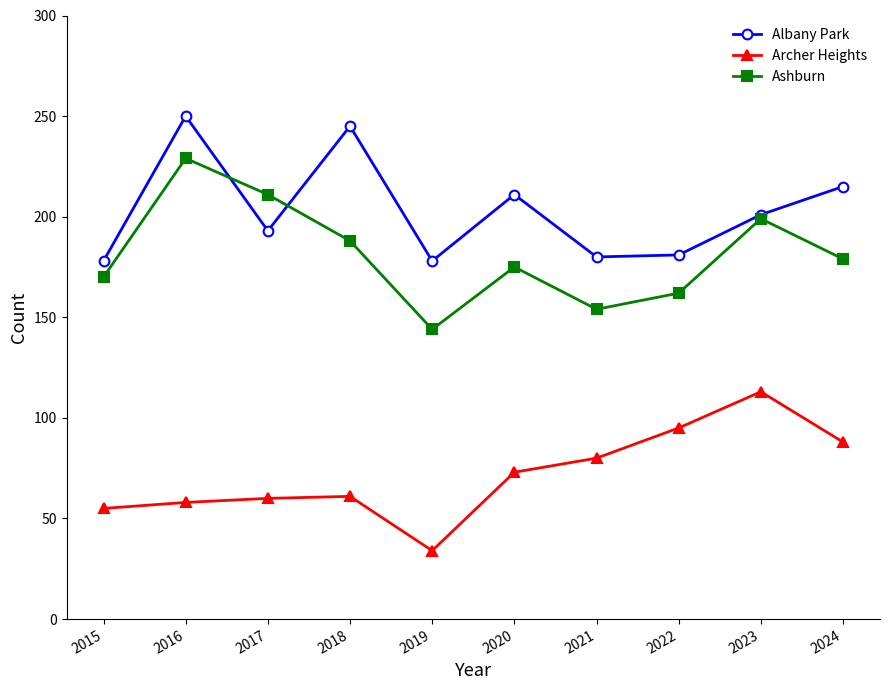

What are all the series names shown in the legend?

Albany Park, Archer Heights, Ashburn